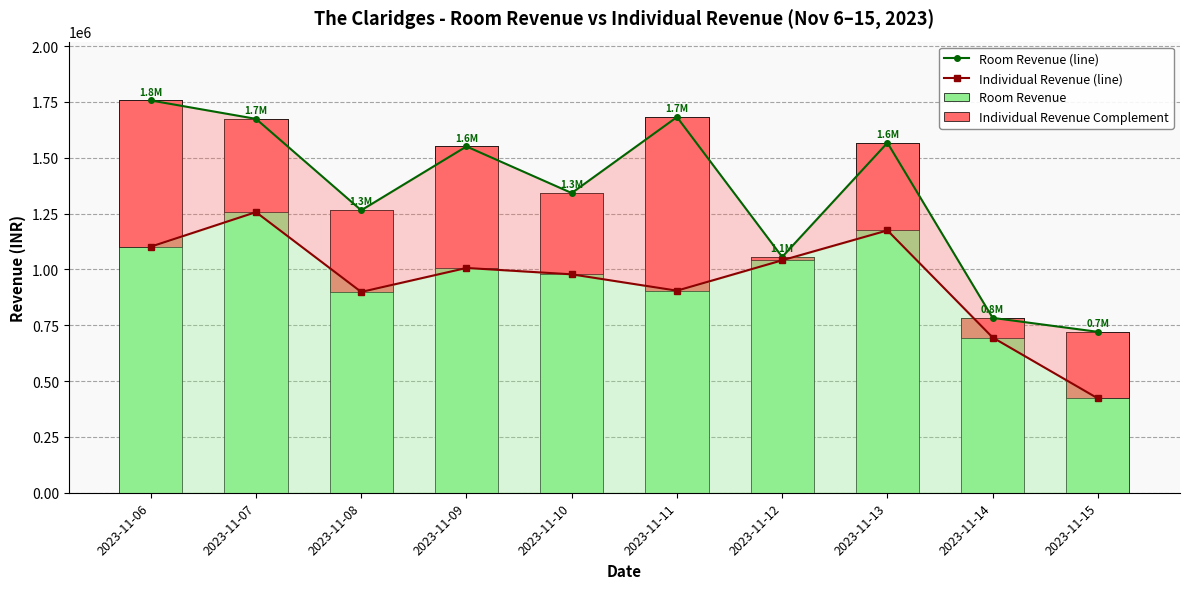

Which series changed the most between 2023-11-07 and 2023-11-11?

Individual Revenue Complement